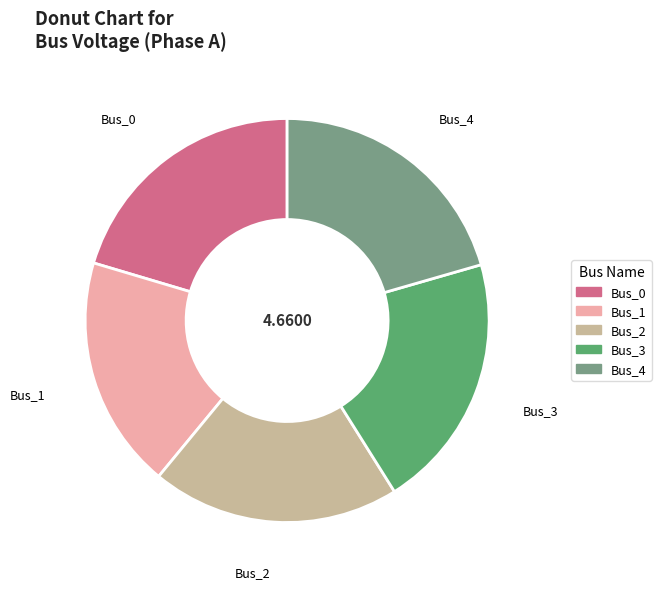

Does Bus_3 represent more than half of the total?

No